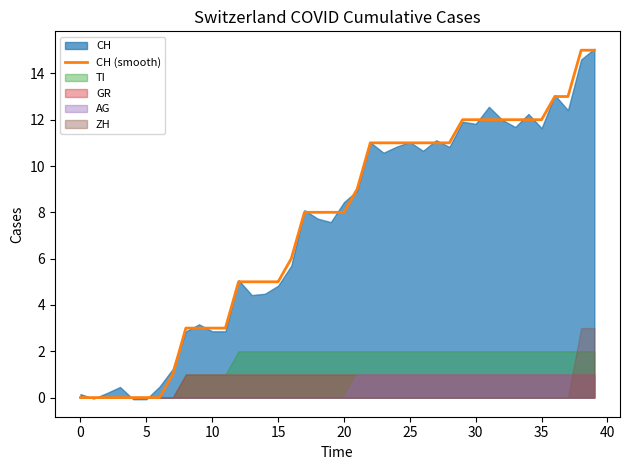

What is the average value?

7